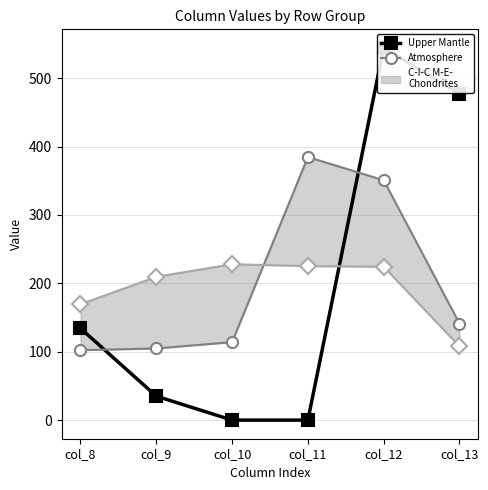

Which category has the lowest value in the C-I-C M-E-
Chondrites series?

col_13